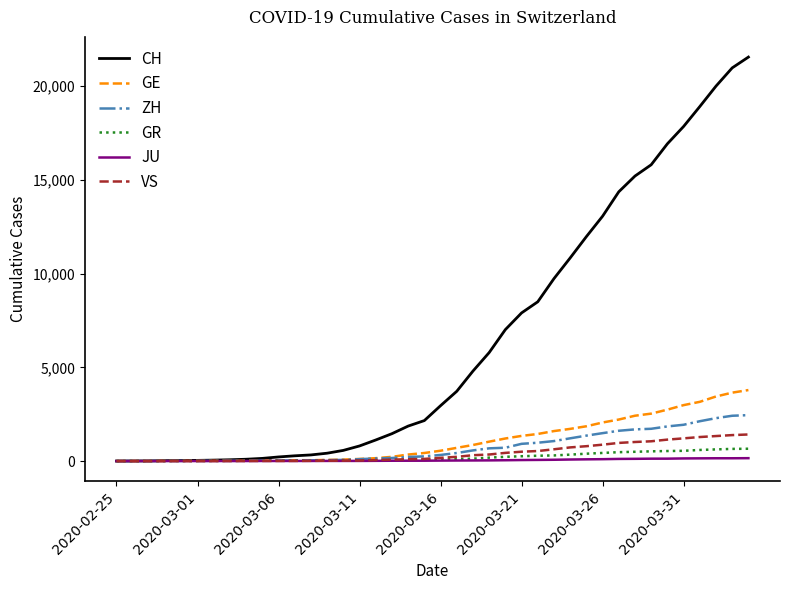

Which series has the largest total across all categories?

CH